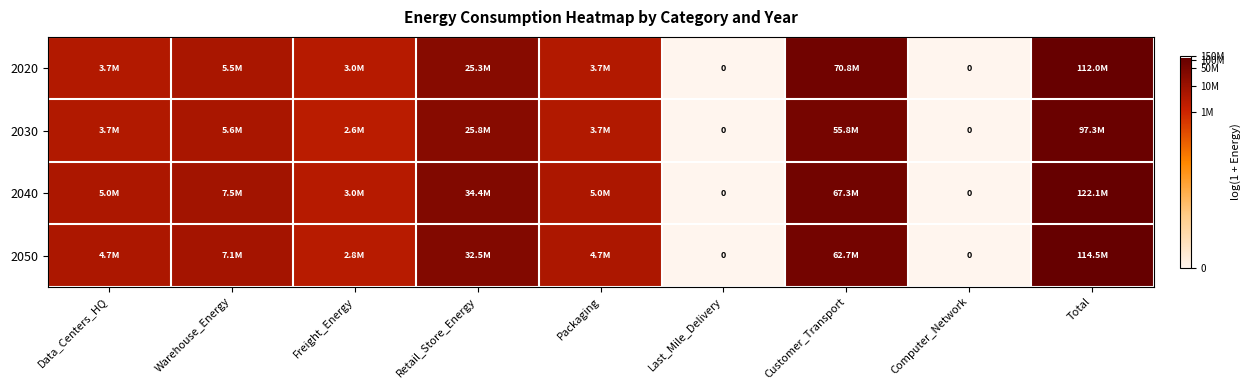

True or false: 2050 has a value of 28.0 at Retail_Store_Energy.

False